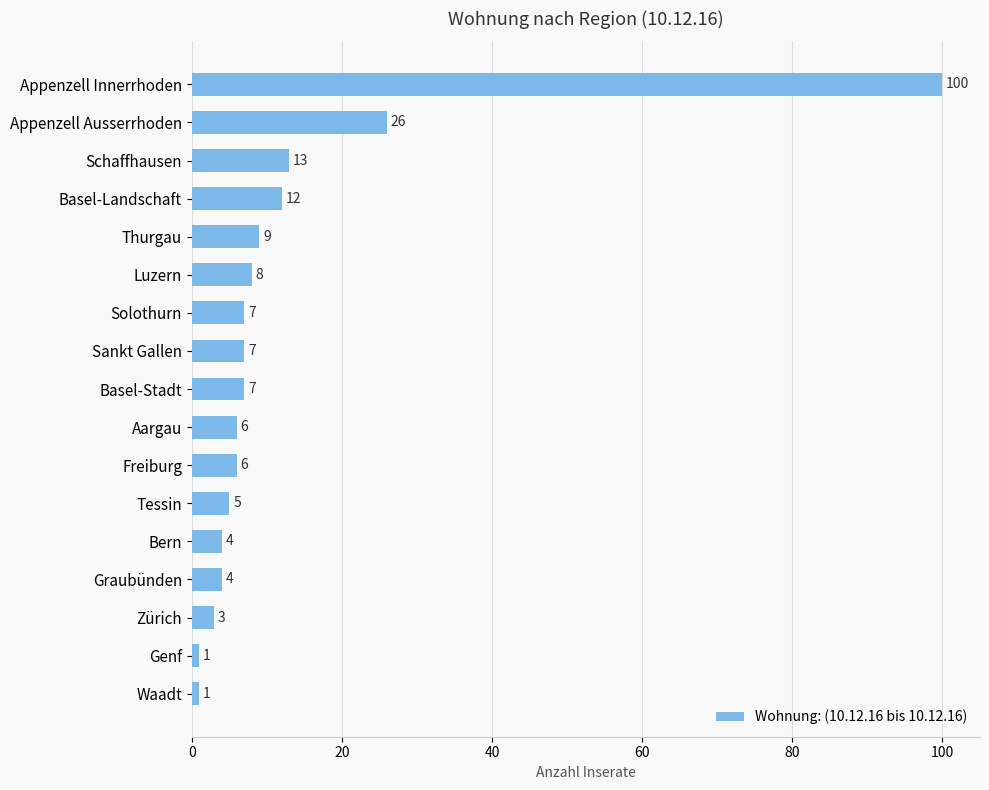

Reading top to bottom, extract all data points from this chart.

100	26	13	12	9	8	7	7	7	6	6	5	4	4	3	1	1